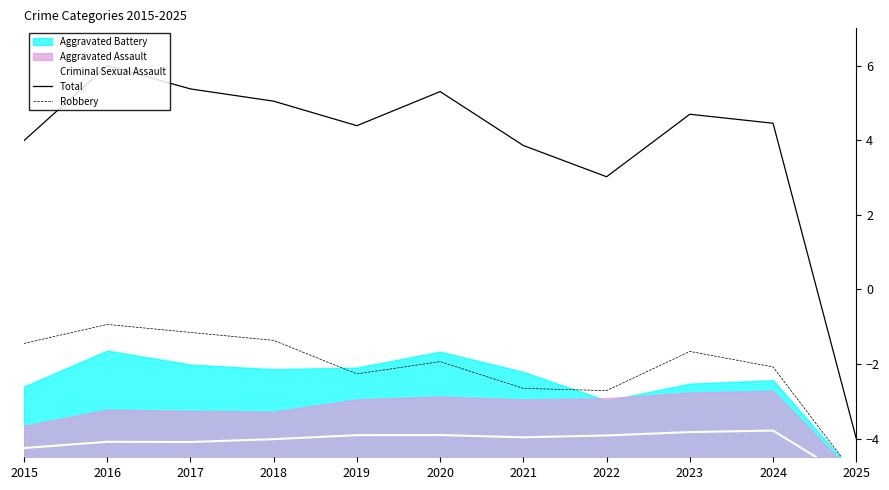

True or false: Criminal Sexual Assault and Robbery cross at least once.

False